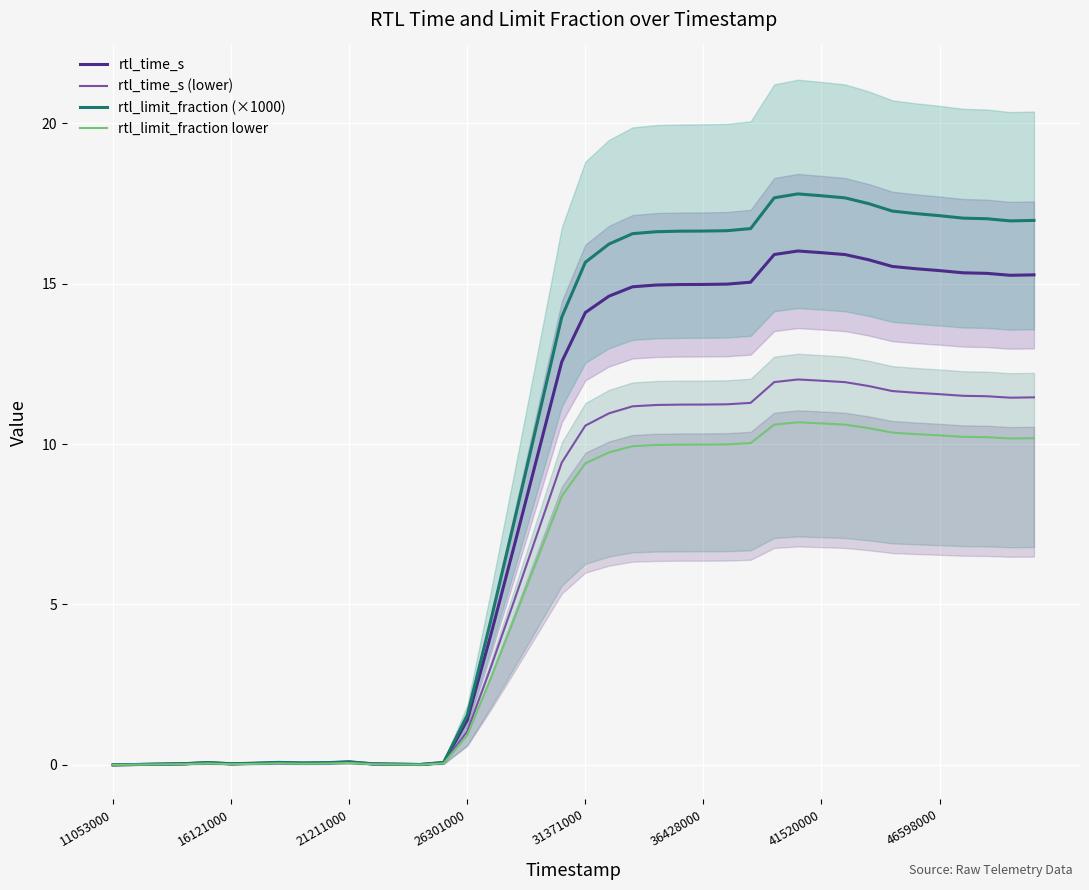

What is the maximum value for rtl_time_s (lower)?

12.0